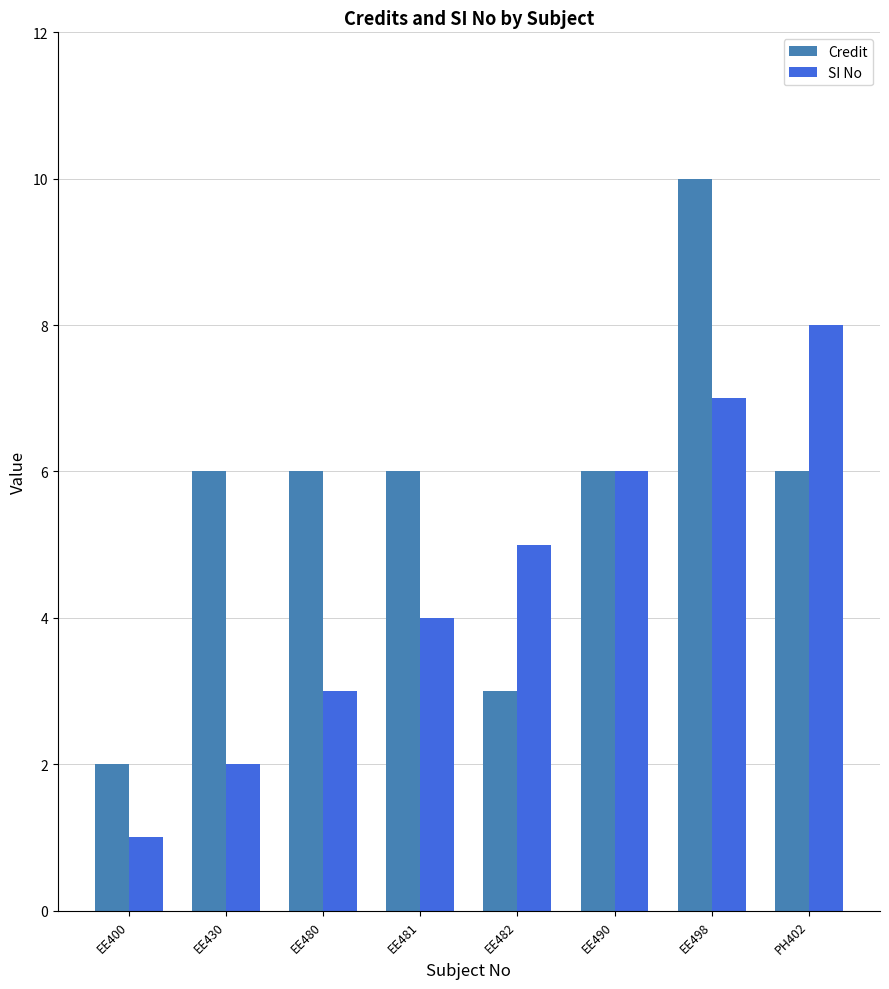

How many distinct data groups are displayed?

2